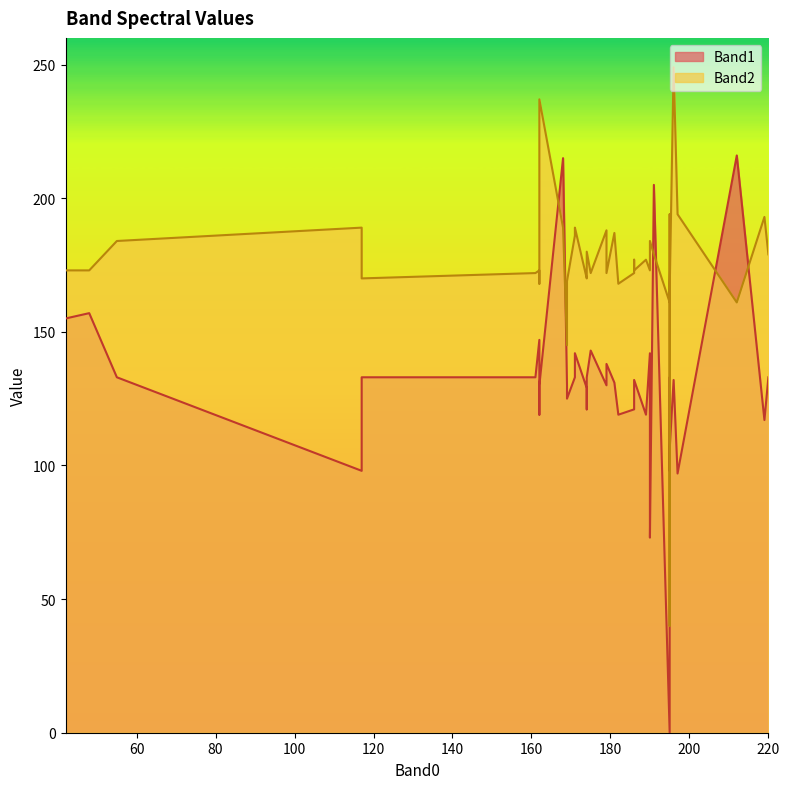

In Band2, how many points are higher than both neighbors (excluding endpoints)?

14